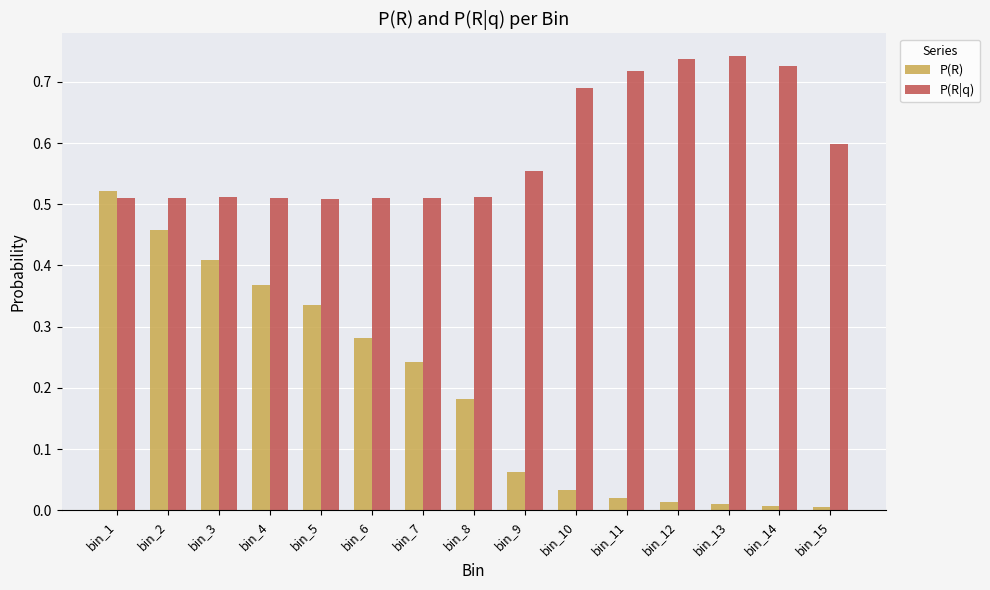

Which series changed the most between bin_12 and bin_15?

P(R|q)